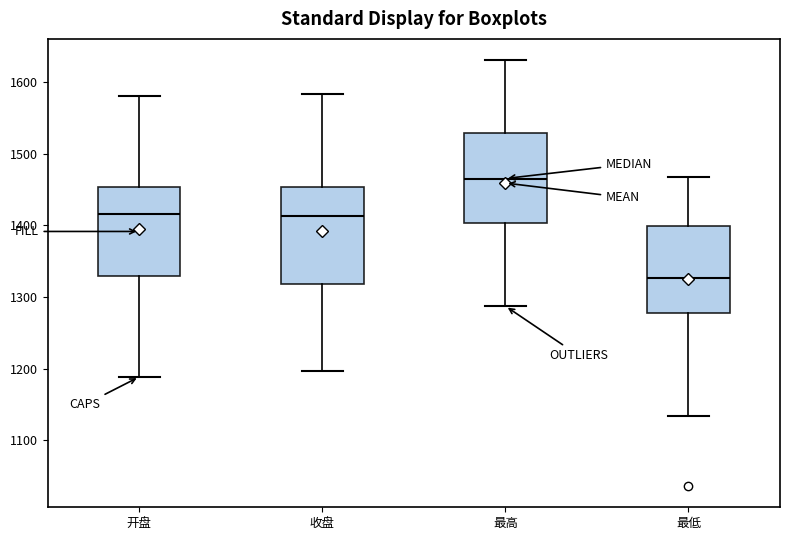

Which box has the highest median line?

最高